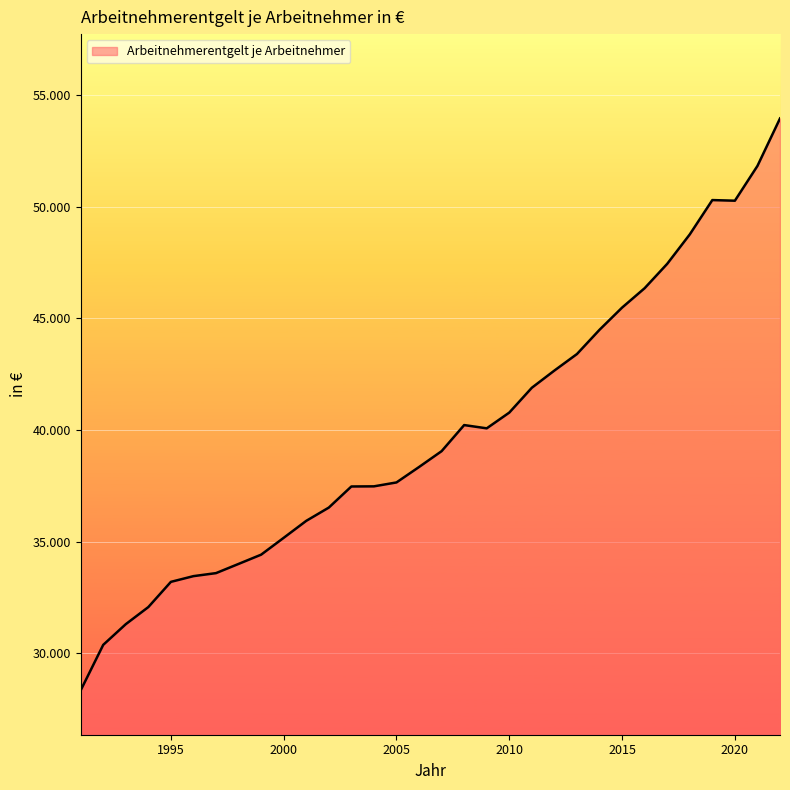

What is the average value?

39882